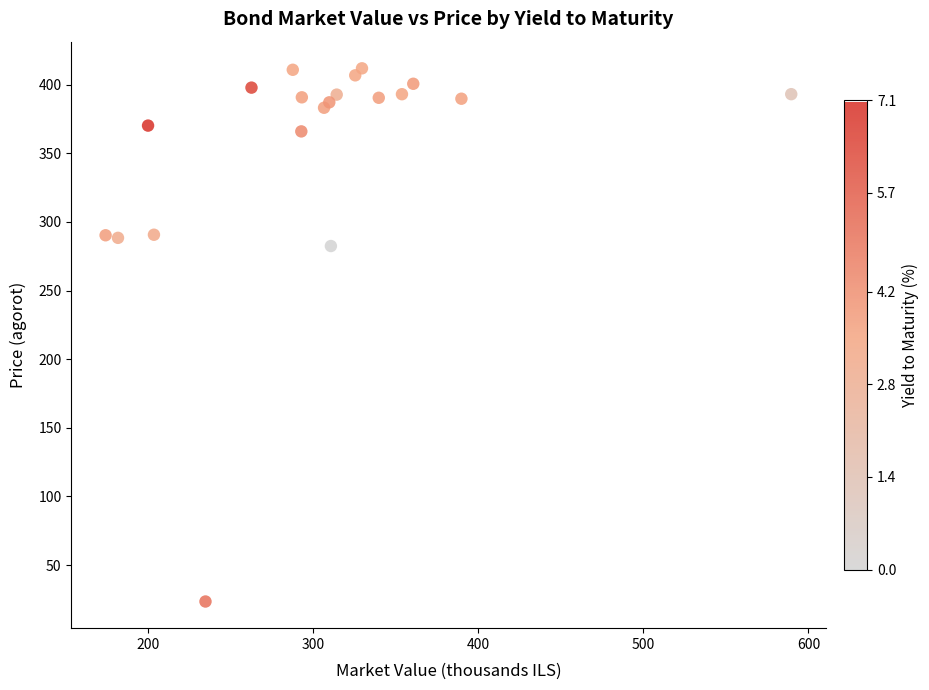

What Y value in the scatter plot is closest to 217?

282.4